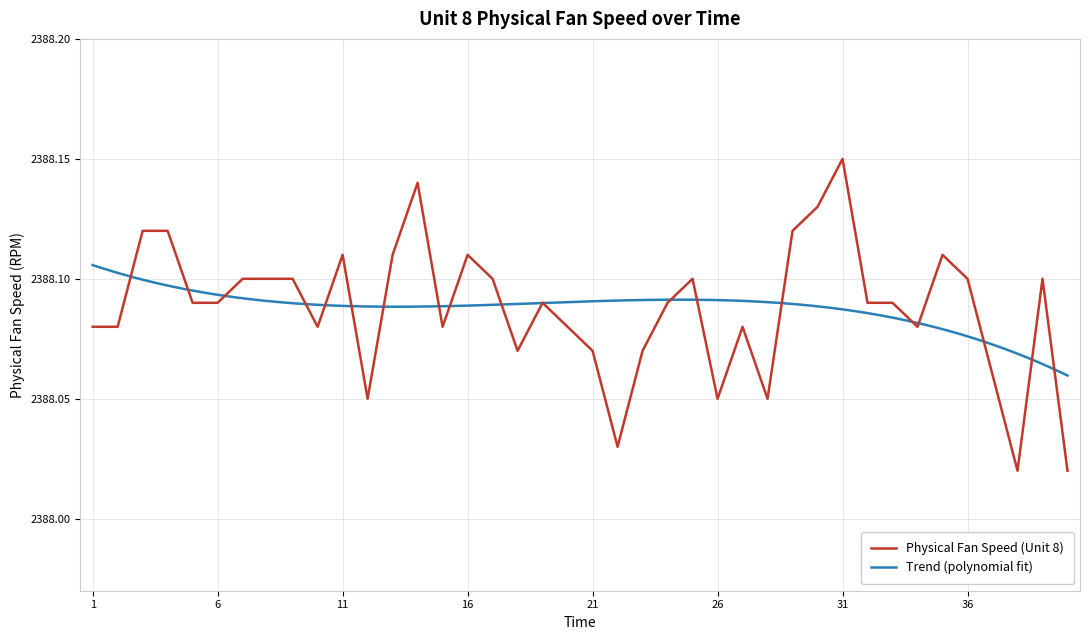

Reading left to right, list all the values displayed in this chart.

2388.1	2388.1	2388.1	2388.1	2388.1	2388.1	2388.1	2388.1	2388.1	2388.1	2388.1	2388.1	2388.1	2388.1	2388.1	2388.1	2388.1	2388.1	2388.1	2388.1	2388.1	2388.0	2388.1	2388.1	2388.1	2388.1	2388.1	2388.1	2388.1	2388.1	2388.2	2388.1	2388.1	2388.1	2388.1	2388.1	2388.1	2388.0	2388.1	2388.0